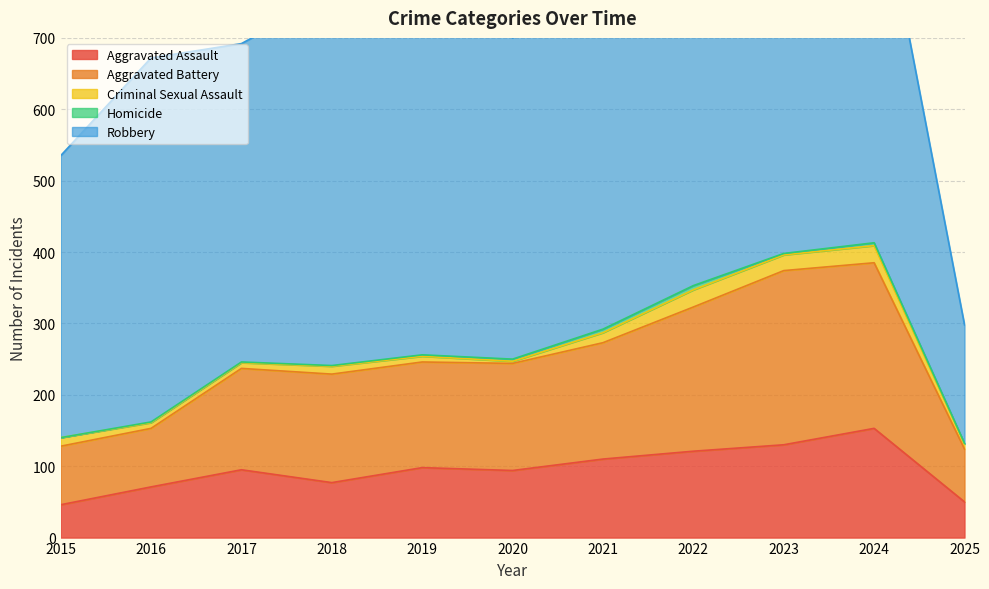

What is the sum of all Robbery values?

5066